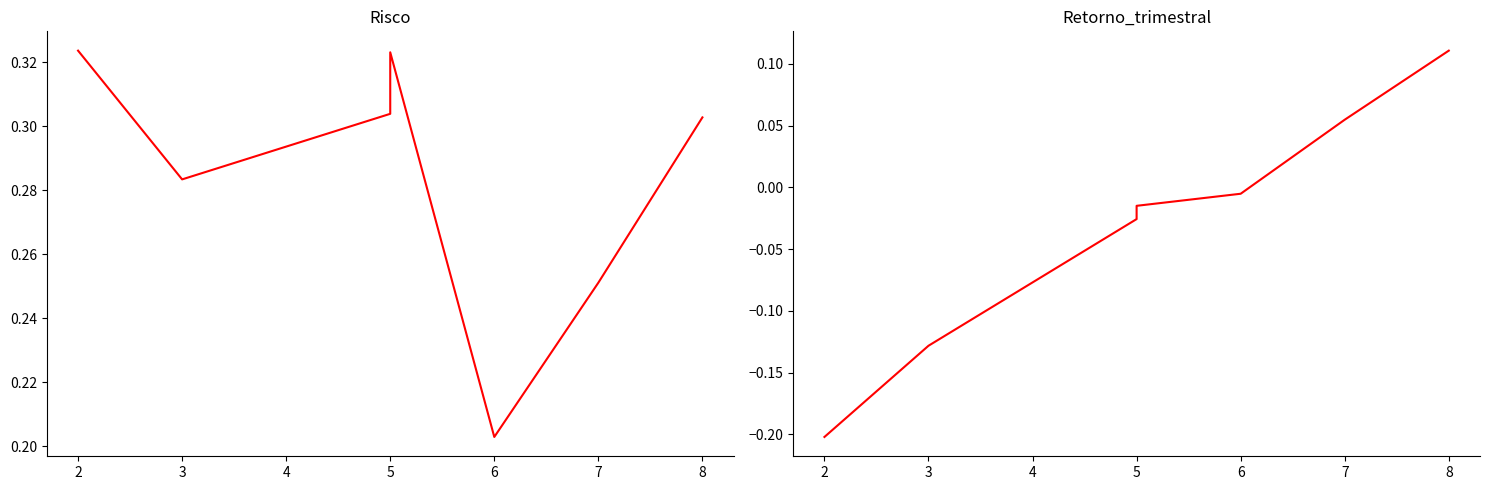

Is it true that Retorno_trimestral equals -0.2 at 3?

False